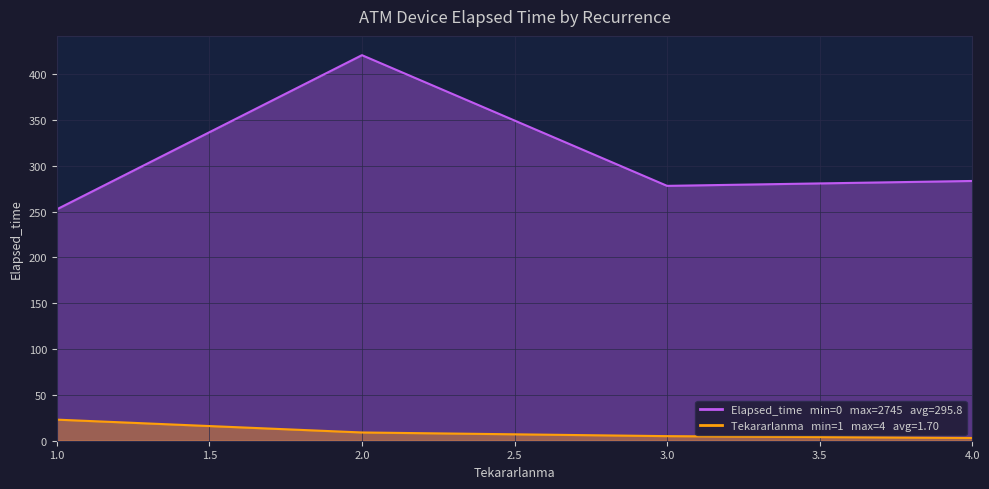

How many data points in Elapsed_time are above 283?

2